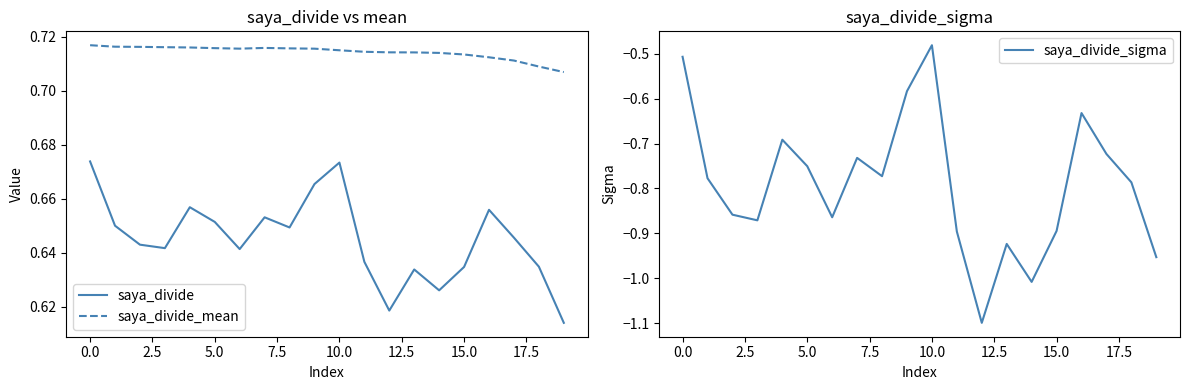

Reading left to right, what are all the values shown in this chart?

saya_divide: 0.7	0.7	0.6	0.6	0.7	0.7	0.6	0.7	0.6	0.7	0.7	0.6	0.6	0.6	0.6	0.6	0.7	0.6	0.6	0.6
saya_divide_mean: 0.7	0.7	0.7	0.7	0.7	0.7	0.7	0.7	0.7	0.7	0.7	0.7	0.7	0.7	0.7	0.7	0.7	0.7	0.7	0.7
saya_divide_sigma: -0.5	-0.8	-0.9	-0.9	-0.7	-0.8	-0.9	-0.7	-0.8	-0.6	-0.5	-0.9	-1.1	-0.9	-1.0	-0.9	-0.6	-0.7	-0.8	-1.0